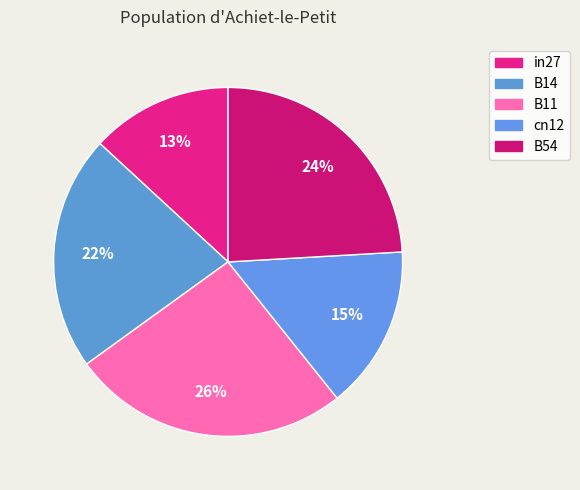

Count the number of slices in the pie.

5